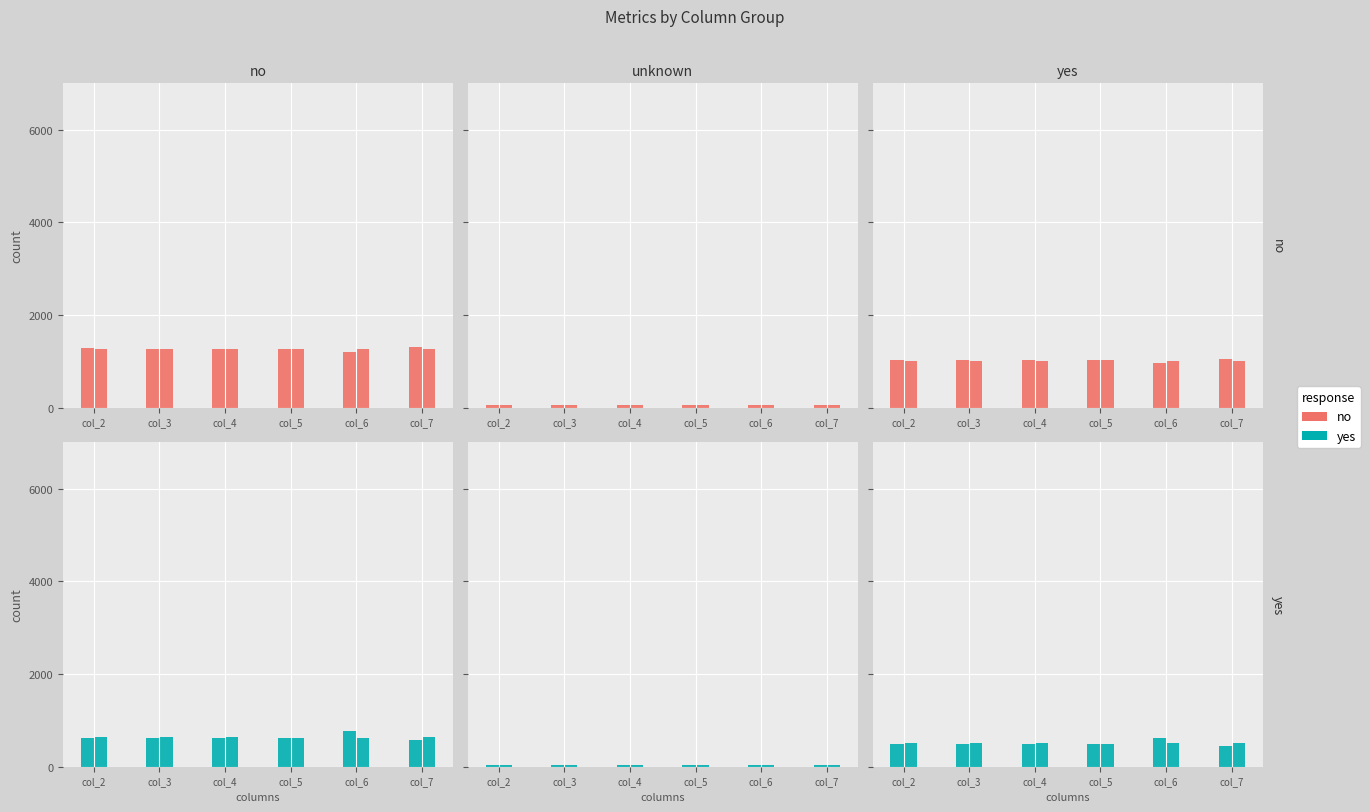

List the labels in order of no value, smallest first.

col_3, col_7, col_4, col_2, col_6, col_5